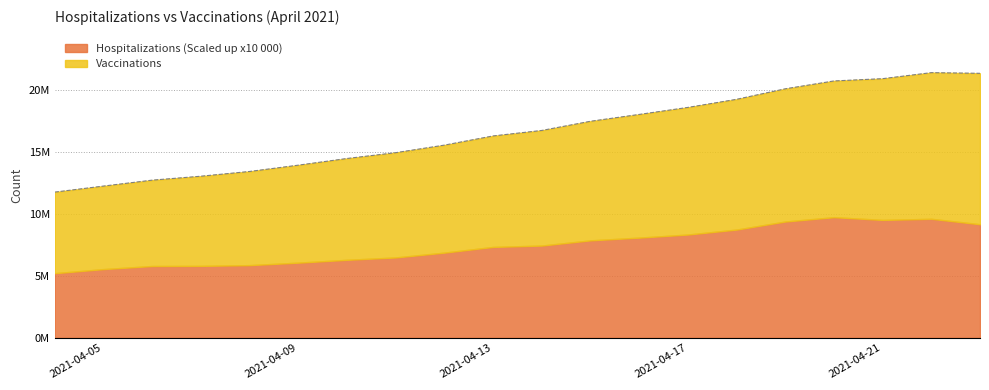

Reading left to right, what are all the values shown in this chart?

11766050	12252538	12730376	13048136	13430852	13939587	14478372	14947505	15558176	16299177	16741798	17482609	18034351	18600301	19254761	20103628	20737216	20922039	21407993	21353566